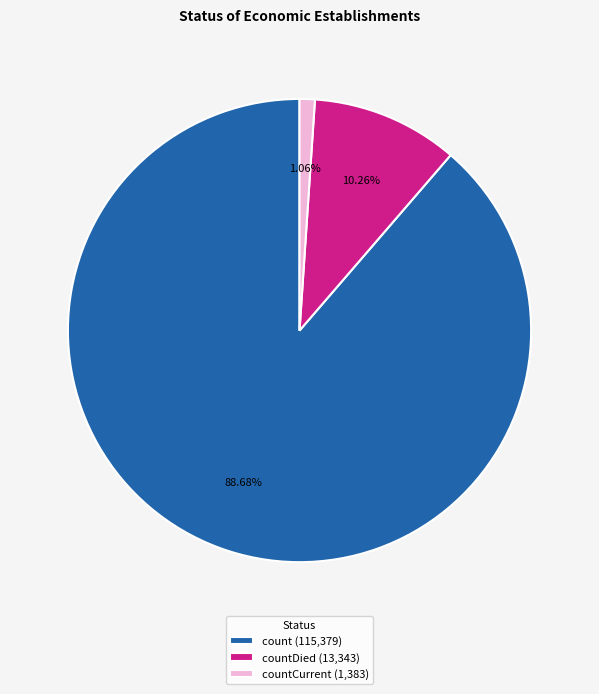

Do count (115,379) and countDied (13,343) together represent more than half of the pie?

Yes